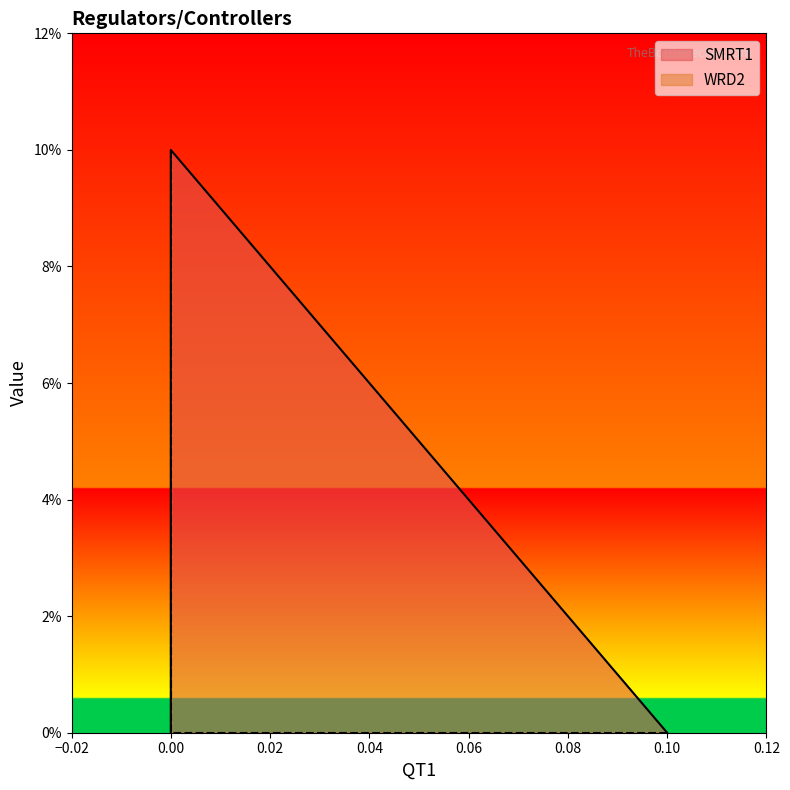

How many lines are shown in the chart?

2